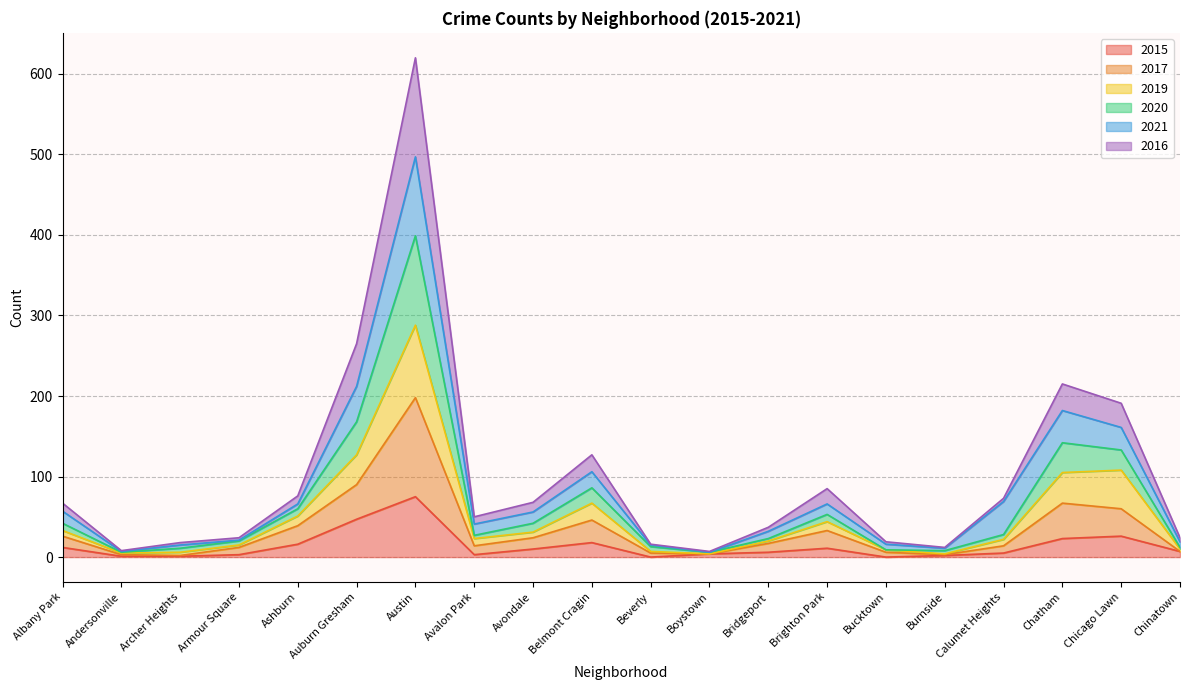

What is the label of the 17th point from the right?

Armour Square